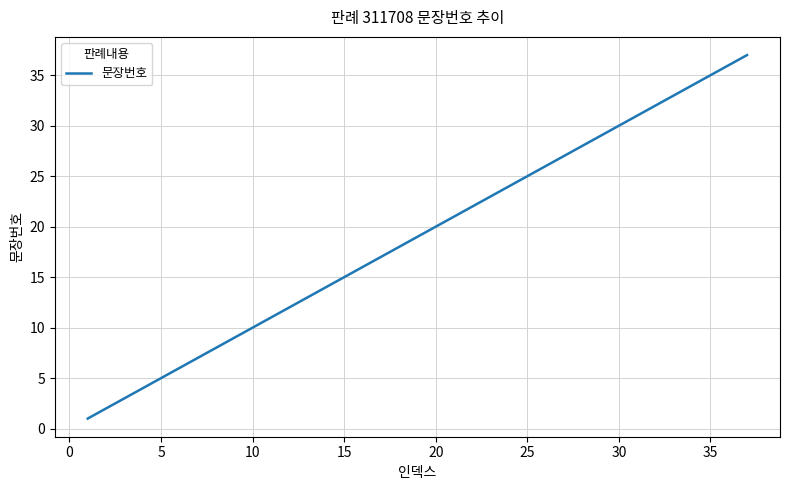

What is the greatest value displayed?

37